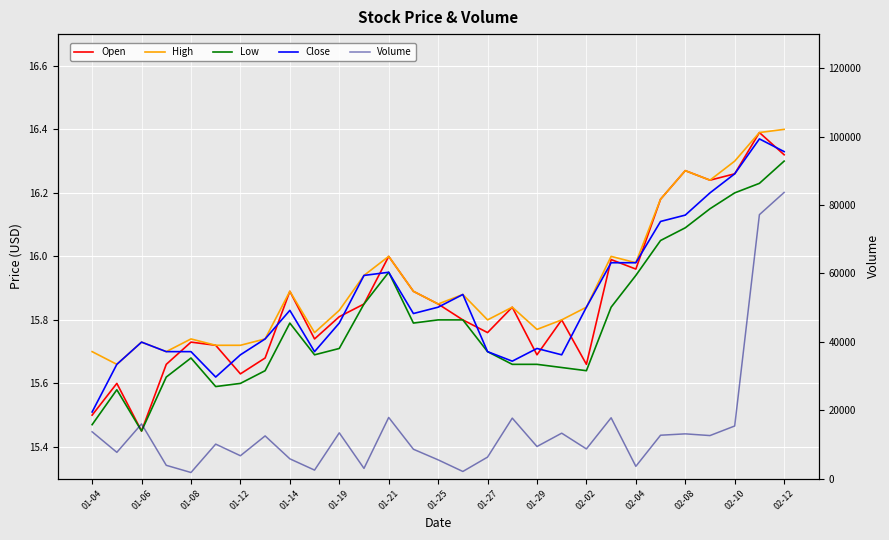

Between 01-08 and 01-19, which is larger?

01-19